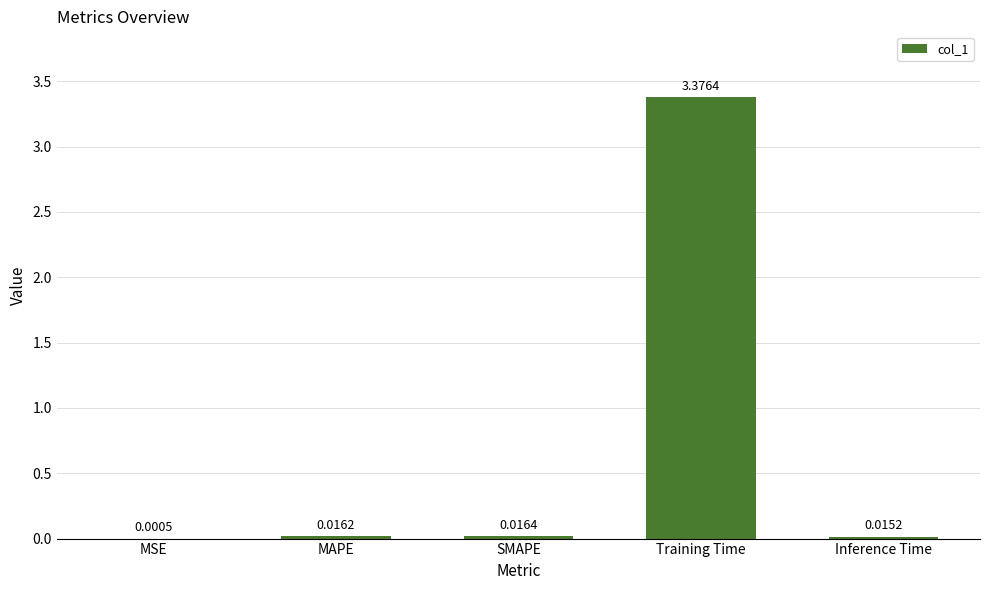

Where is the data nearest to the value 1?

SMAPE